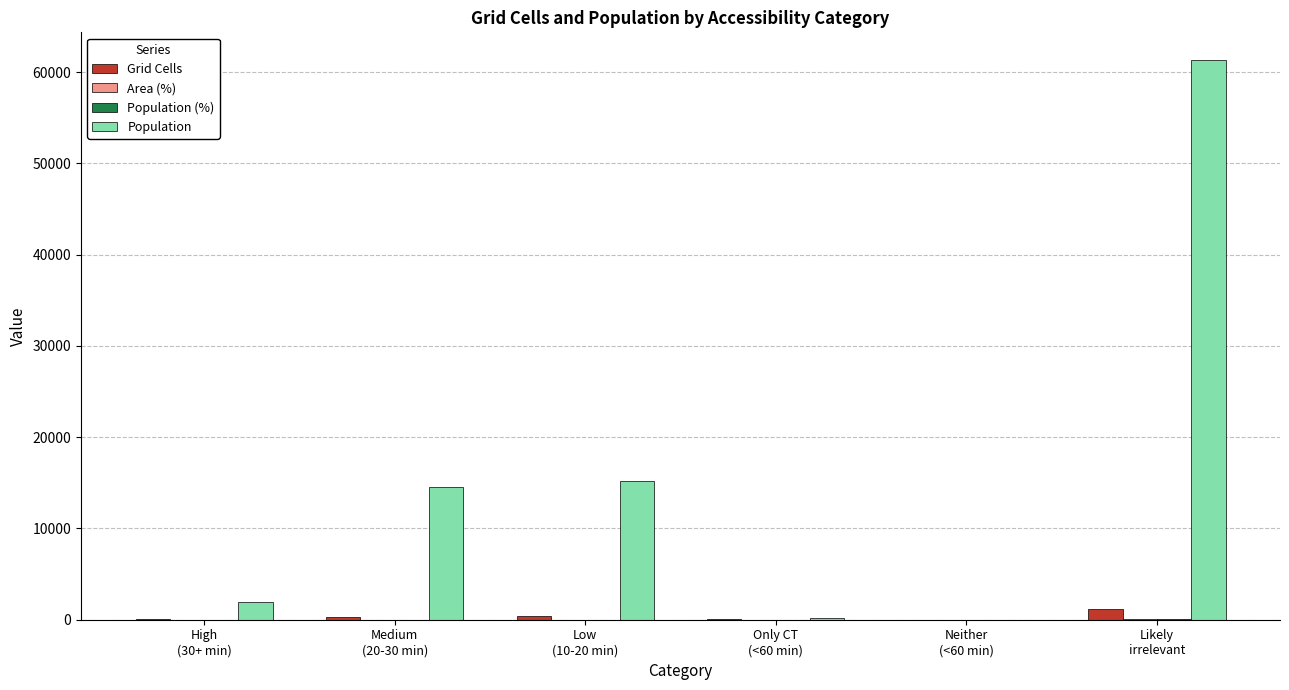

What is the sum of all Grid Cells values?

1947.0